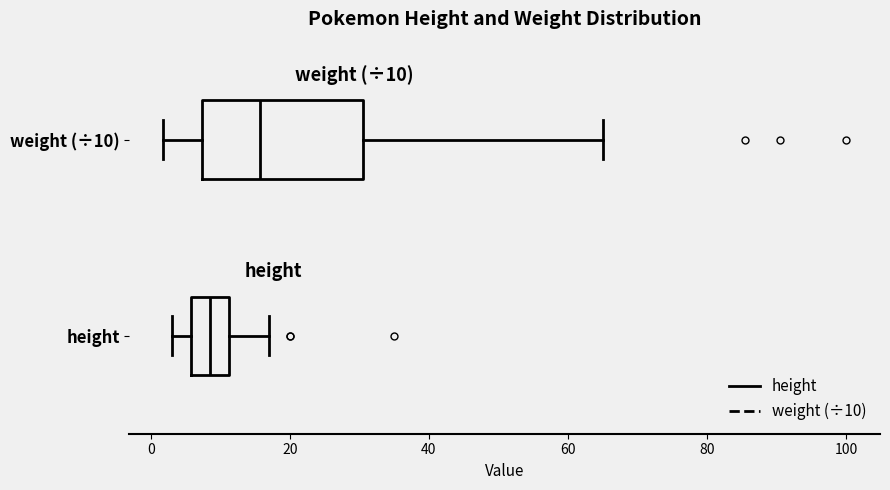

Which box's median line is the furthest to the right?

weight (÷10)